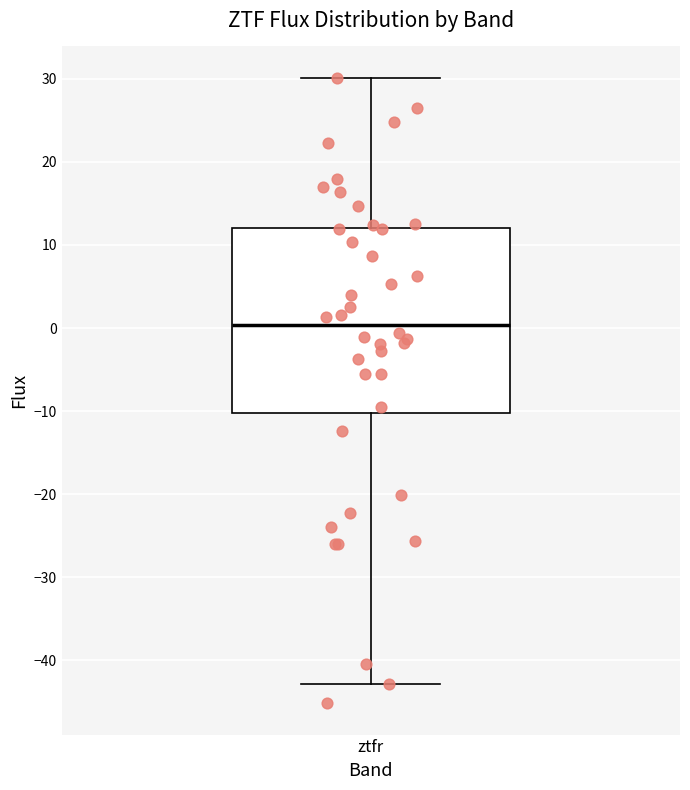

Transcribe this box plot: give where the median line is, the range the box spans, and where the two whiskers end, as read against the y-axis. The values are not printed on the chart, so give them approximately, as read against the axis.

median 0, box -10 to 12, whiskers -43 to 30